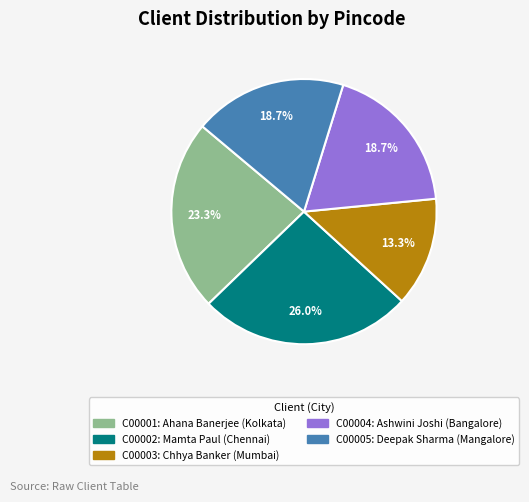

Is there a majority slice in this chart?

No